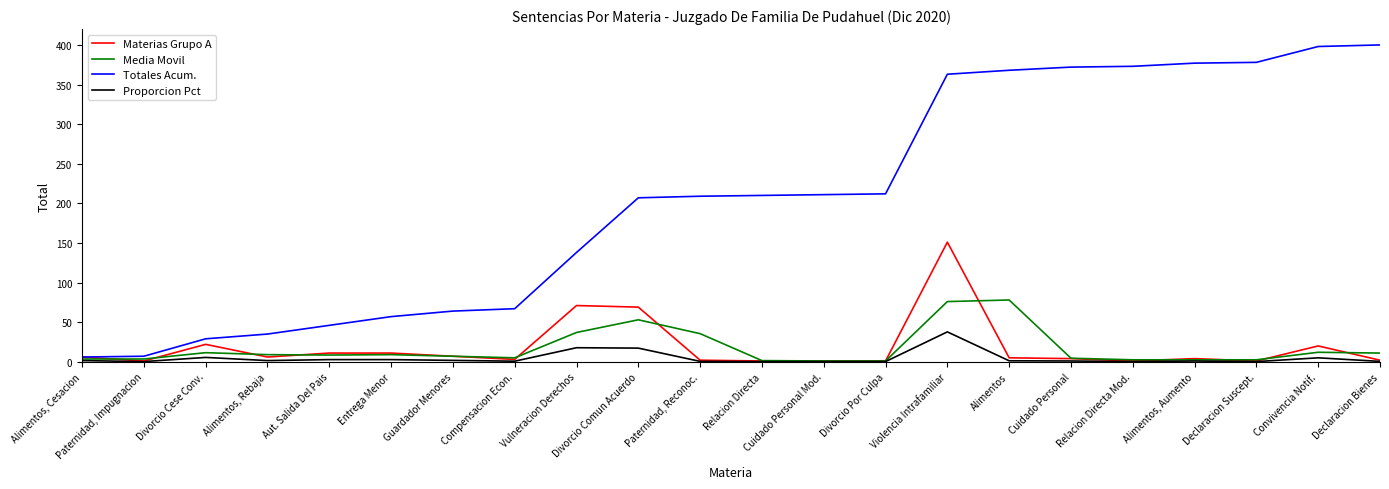

True or false: Media Movil has more than 2 interior local peaks.

True